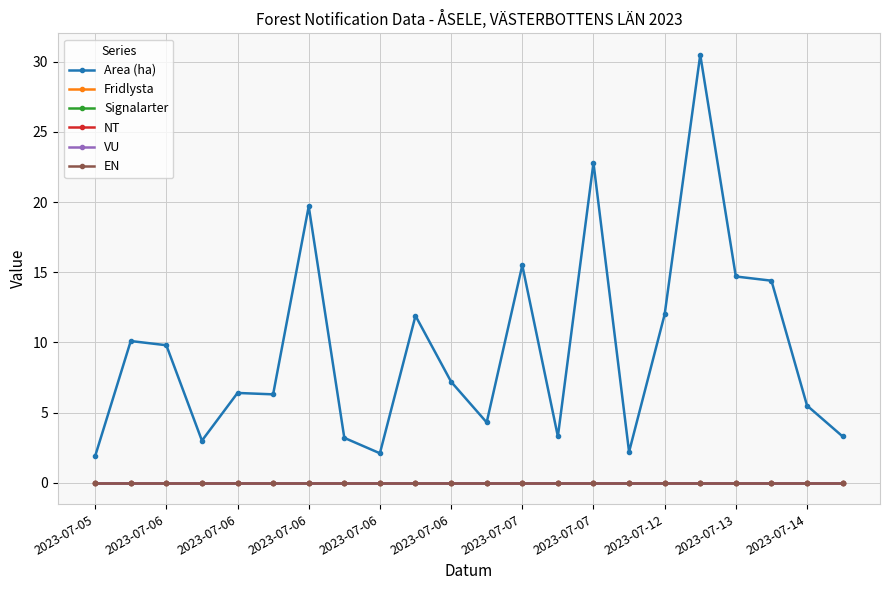

Is this an area chart (filled region under the line)?

No